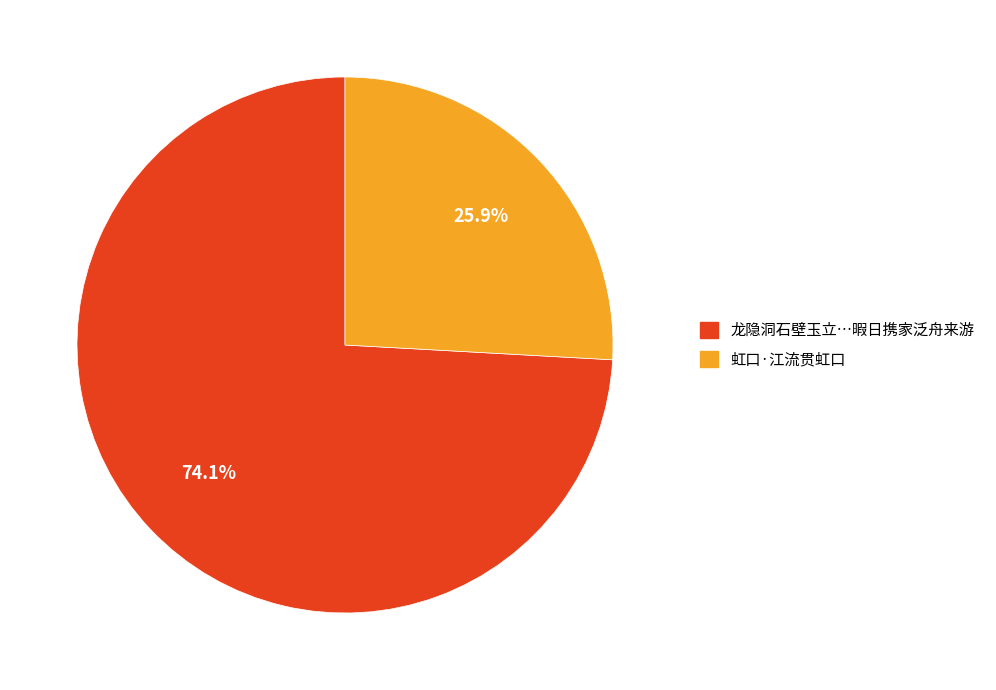

Does any single category account for the majority?

Yes